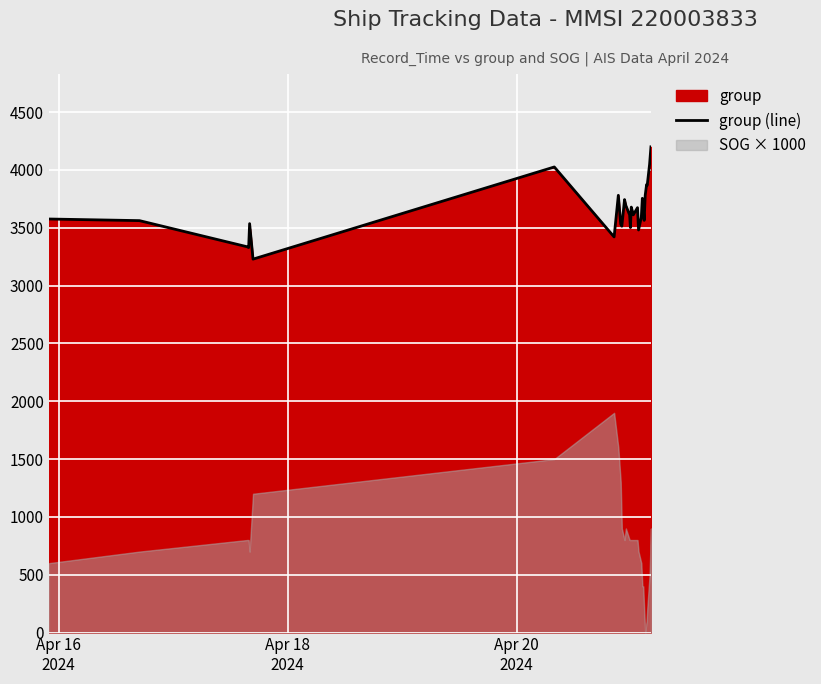

What is the highest value of the group (line) series?

4200